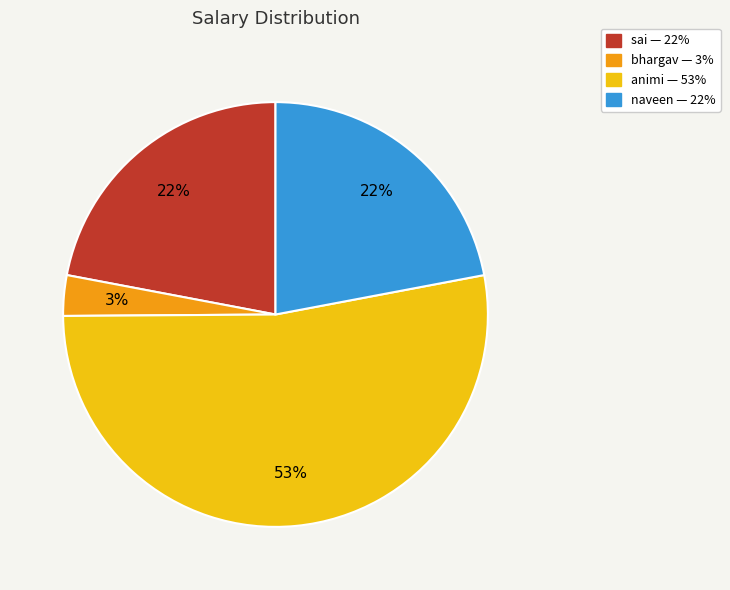

Does sai represent more than half of the total?

No